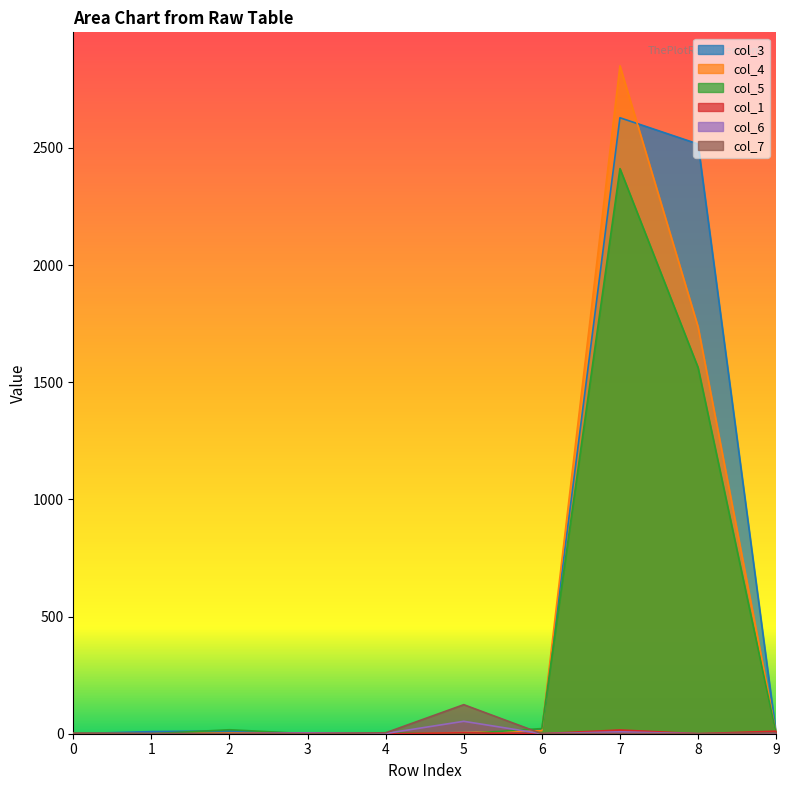

Is it true that col_7 equals -57 at 8?

False